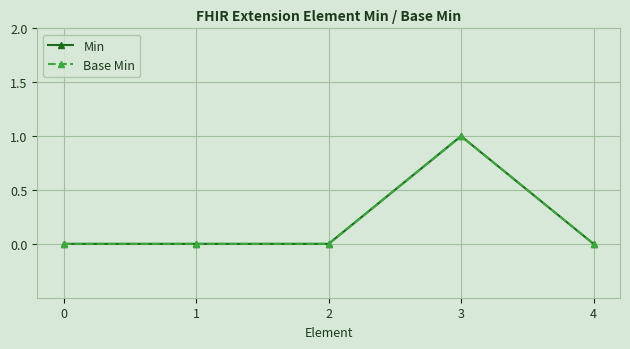

How many series are shown in this chart?

2